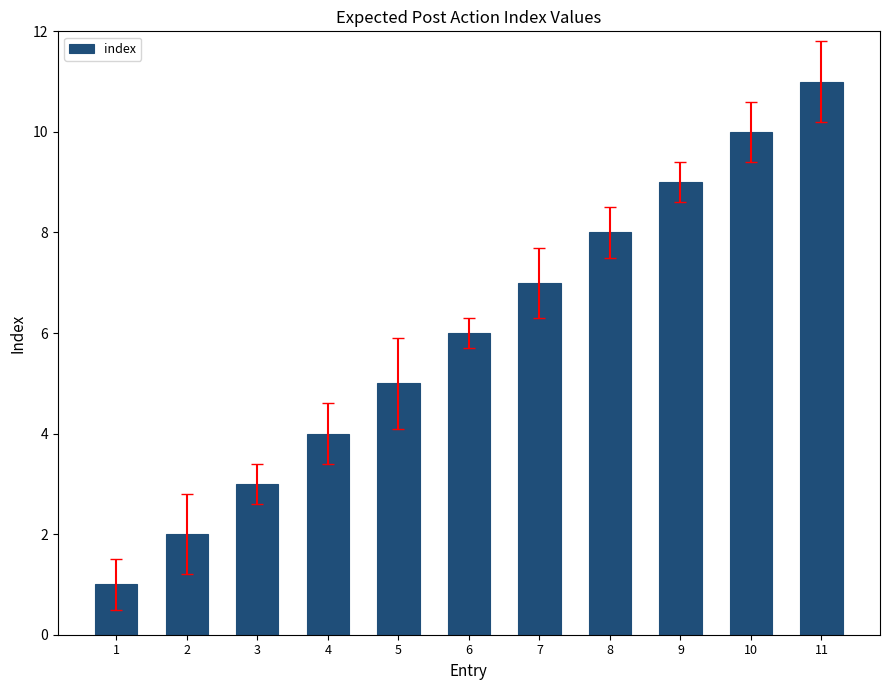

Which category has the lowest value across all series?

1